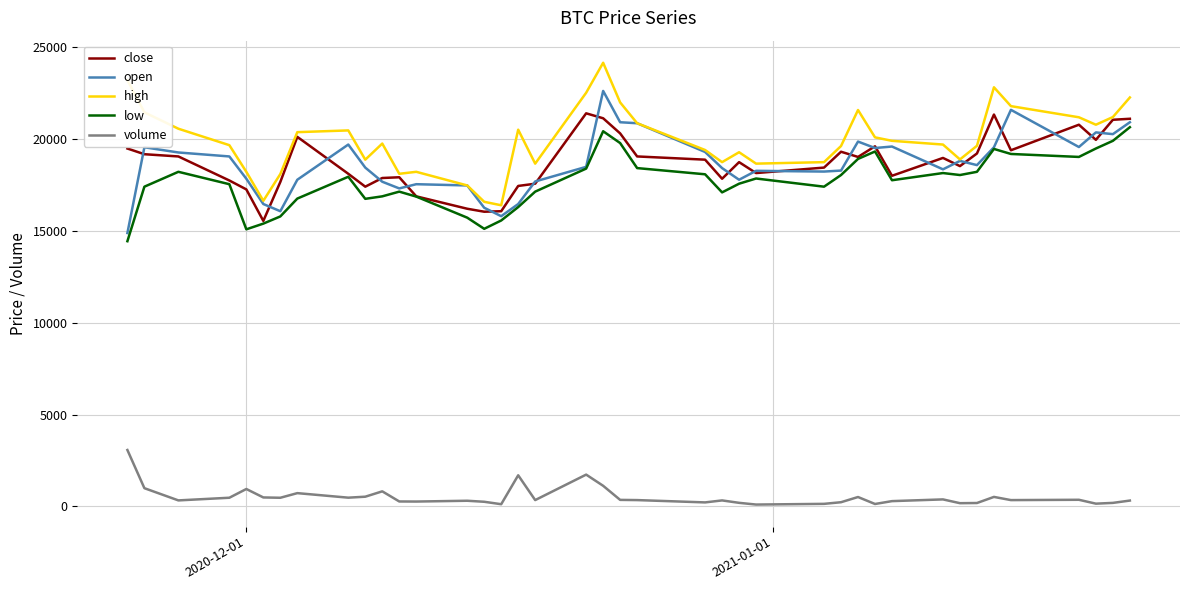

What is the highest value of the high series?

24165.0